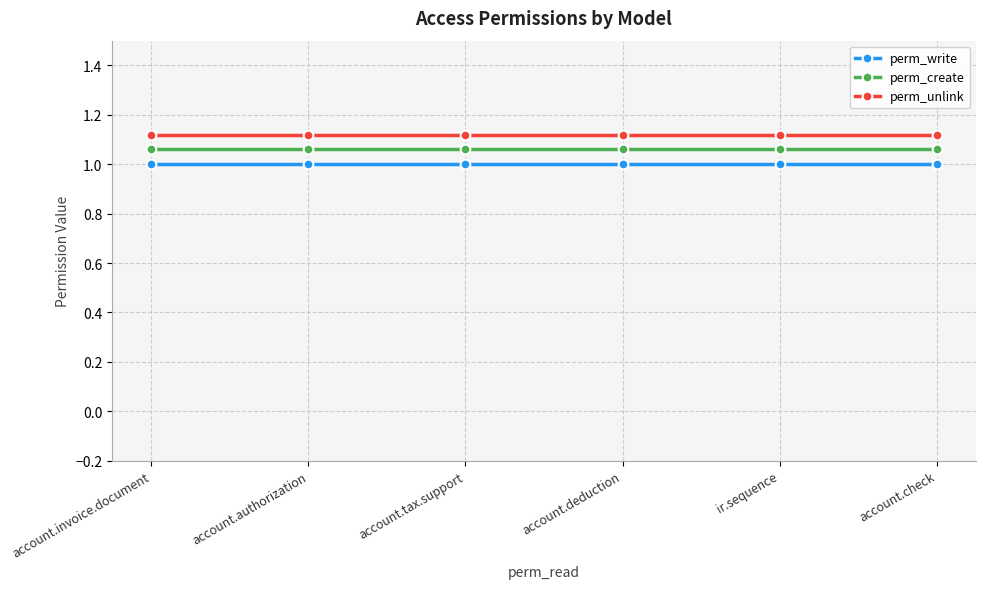

Which series has the largest total across all categories?

perm_unlink